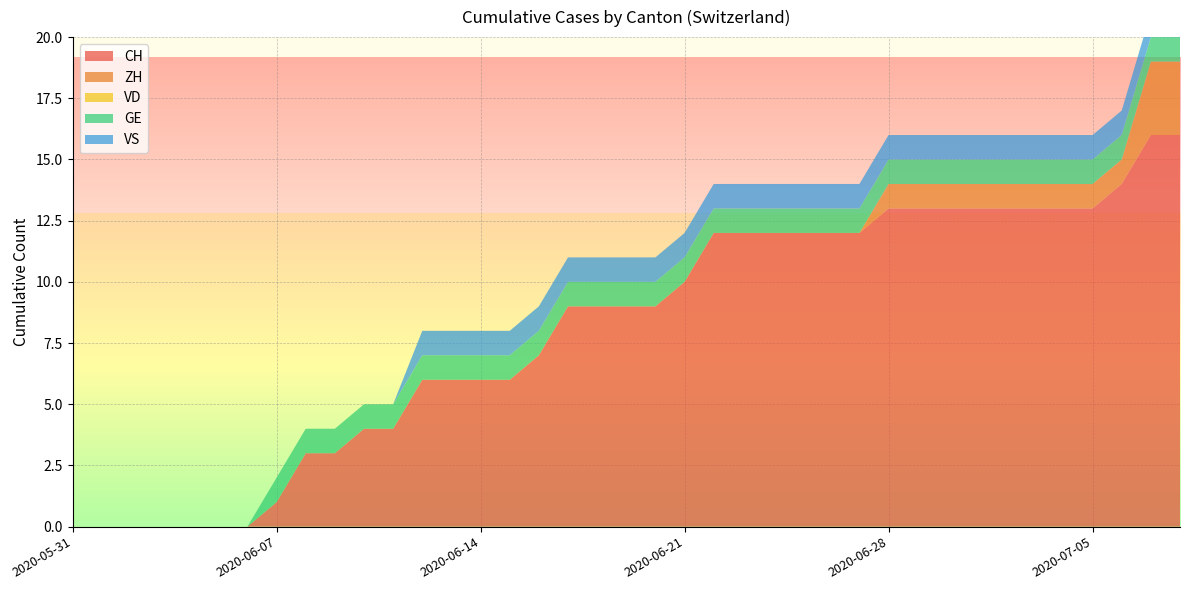

Reading left to right, extract all data points from this chart.

CH: 0	0	0	0	0	0	0	1	3	3	4	4	6	6	6	6	7	9	9	9	9	10	12	12	12	12	12	12	13	13	13	13	13	13	13	13	14	16	16
ZH: 0	0	0	0	0	0	0	0	0	0	0	0	0	0	0	0	0	0	0	0	0	0	0	0	0	0	0	0	1	1	1	1	1	1	1	1	1	3	3
VD: 0	0	0	0	0	0	0	0	0	0	0	0	0	0	0	0	0	0	0	0	0	0	0	0	0	0	0	0	0	0	0	0	0	0	0	0	0	0	0
GE: 0	0	0	0	0	0	0	1	1	1	1	1	1	1	1	1	1	1	1	1	1	1	1	1	1	1	1	1	1	1	1	1	1	1	1	1	1	1	1
VS: 0	0	0	0	0	0	0	0	0	0	0	0	1	1	1	1	1	1	1	1	1	1	1	1	1	1	1	1	1	1	1	1	1	1	1	1	1	1	1